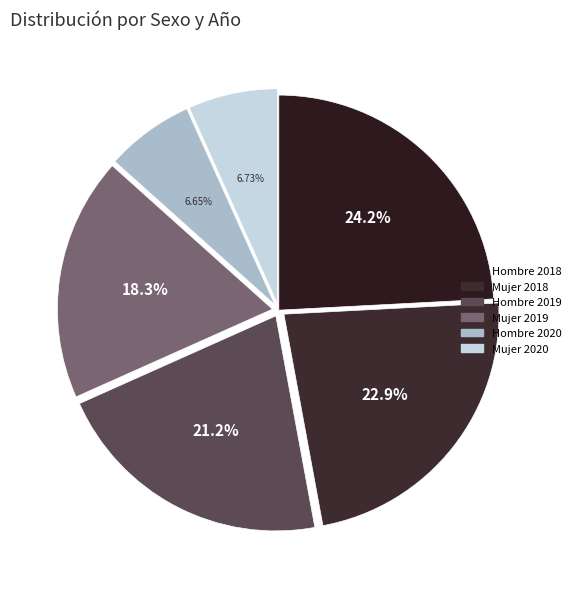

How many segments does this pie chart have?

6